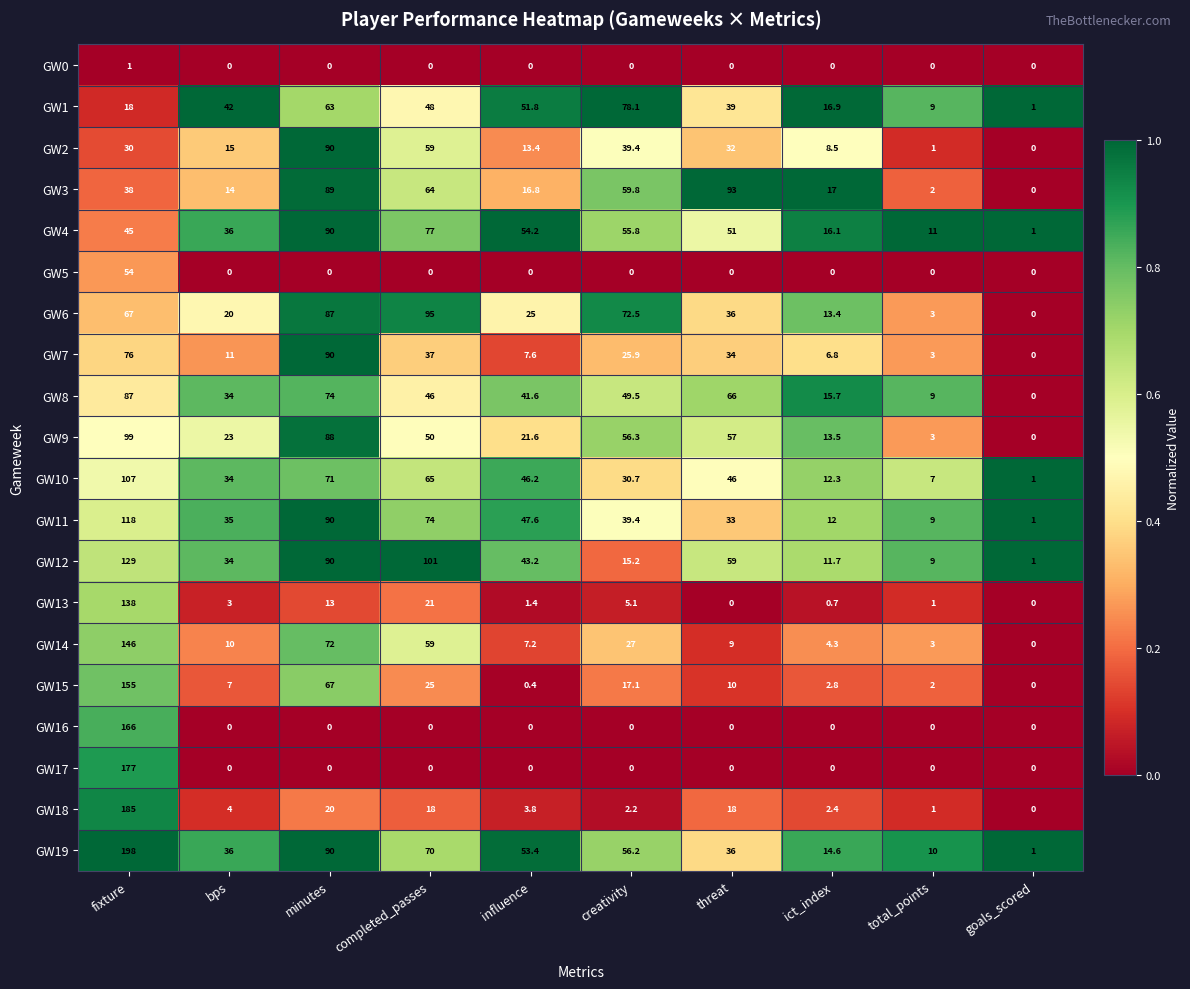

At which category is the sum across all series the highest?

fixture